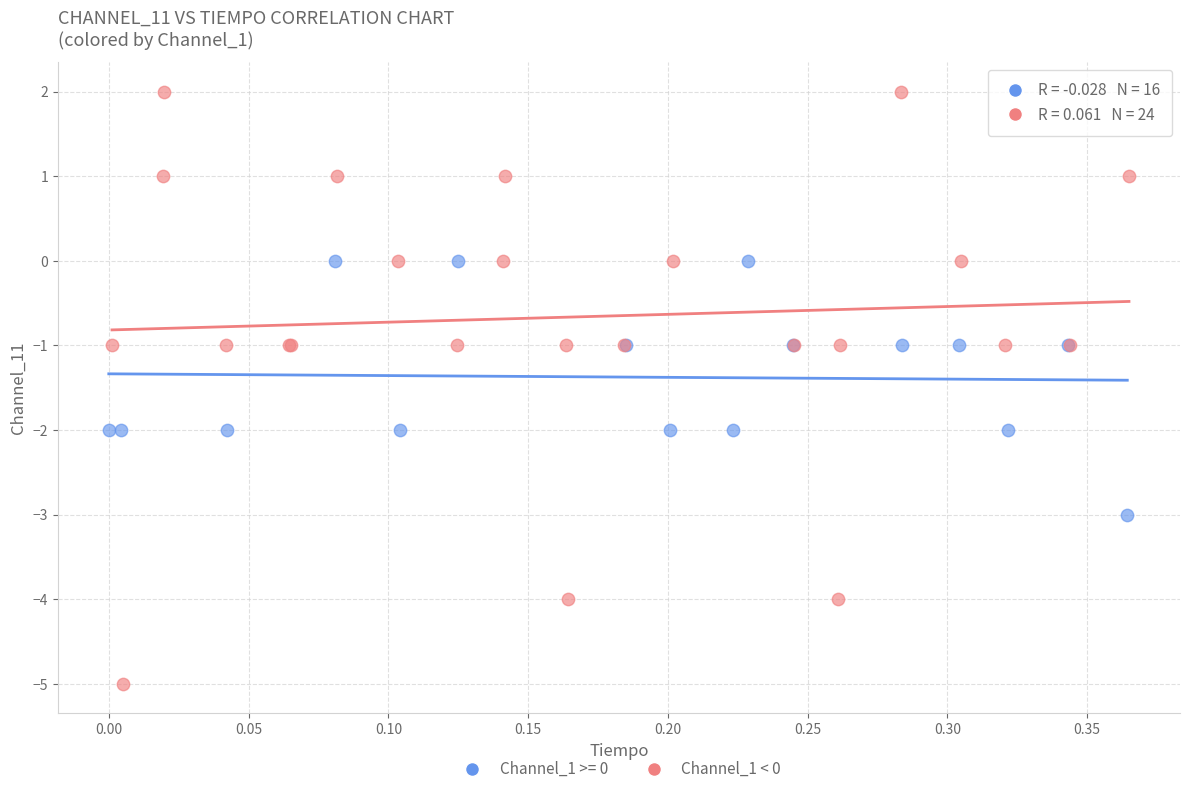

Which series has the largest Y range (max minus min)?

Channel_1 < 0